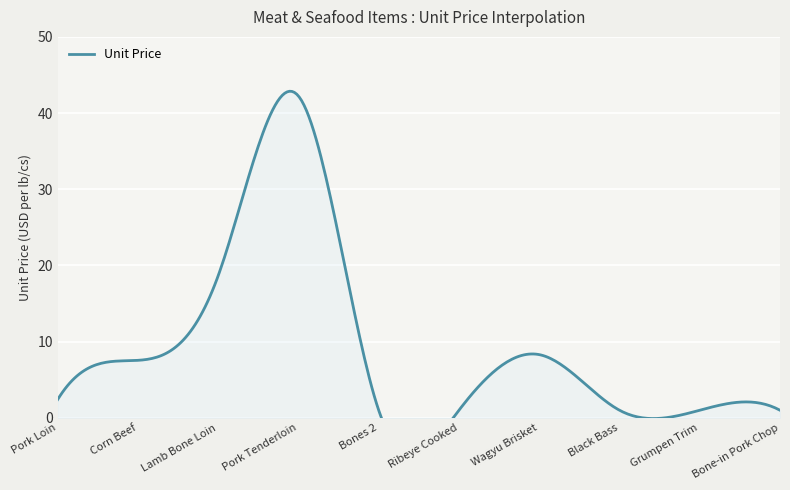

Does the chart display data point markers on the line(s)?

No